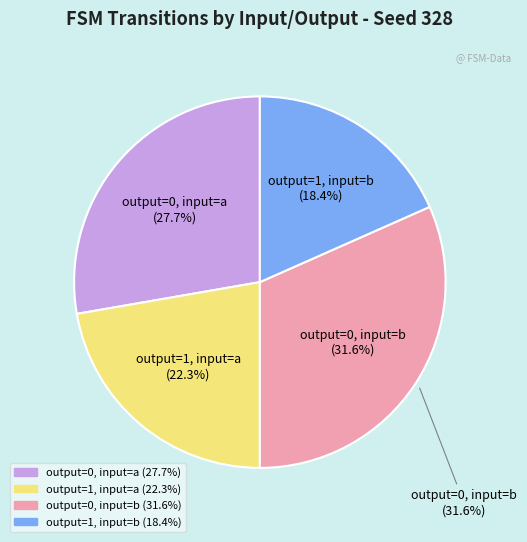

Is the sum of output=0, input=a and output=1, input=a greater than half?

No